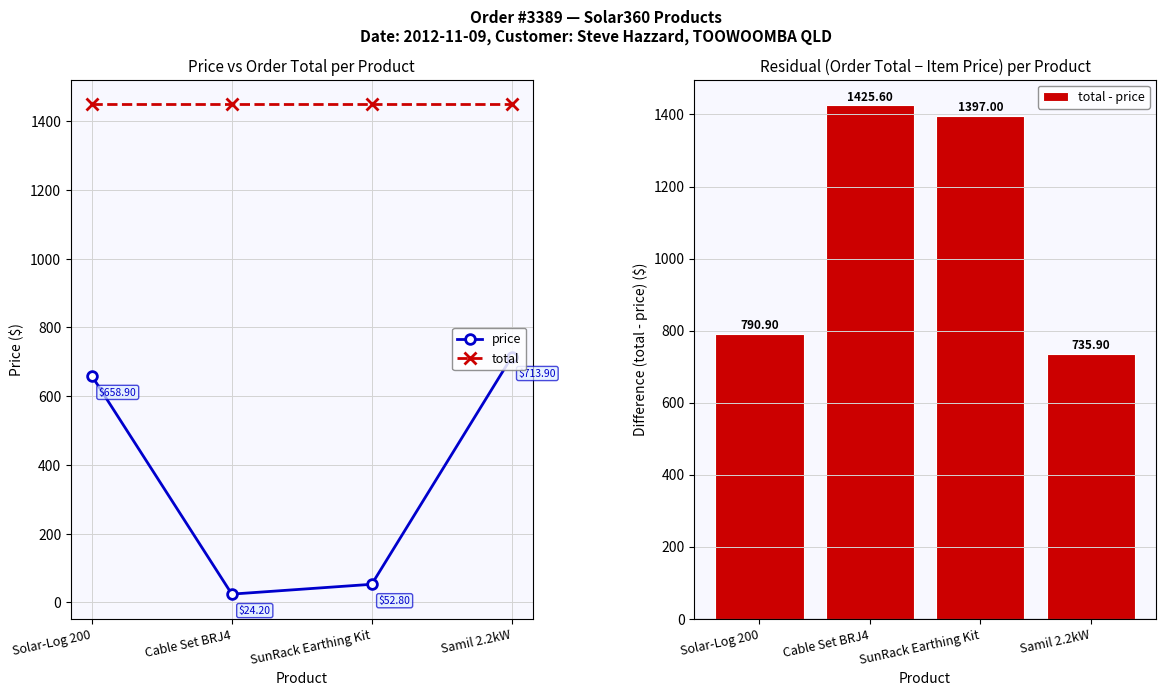

Between Solar-Log 200 and Samil 2.2kW, which series saw the biggest shift?

price